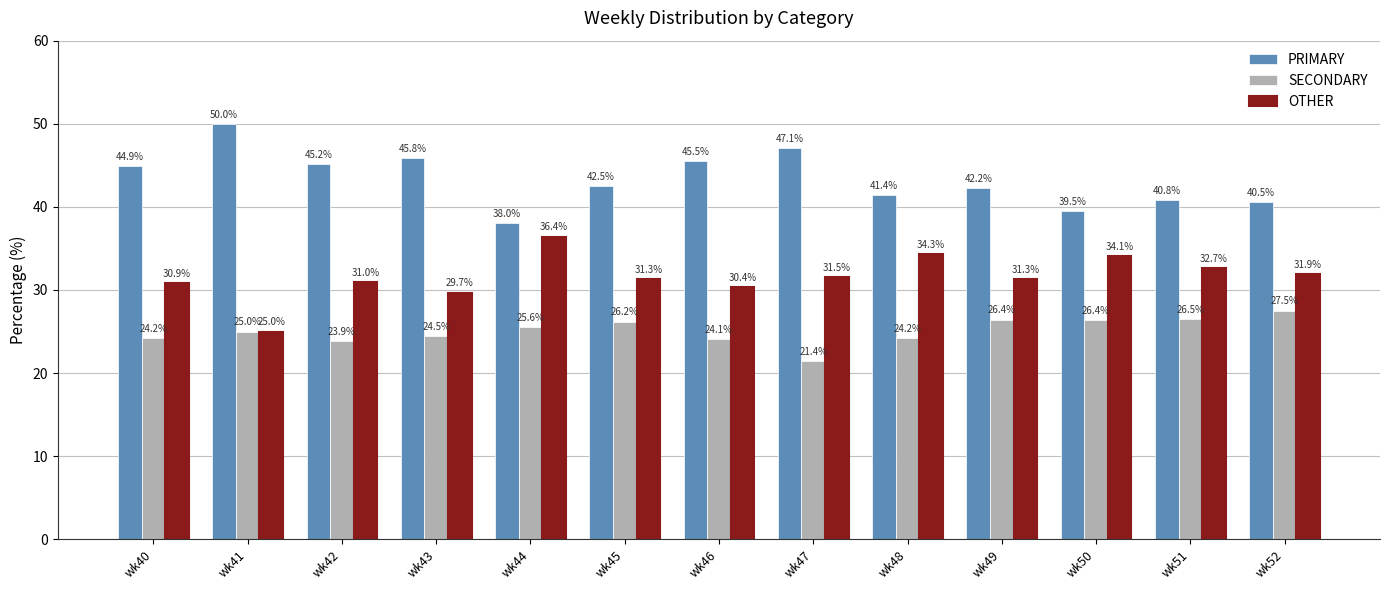

The SECONDARY series shows 46.0 at wk50. True or false?

False